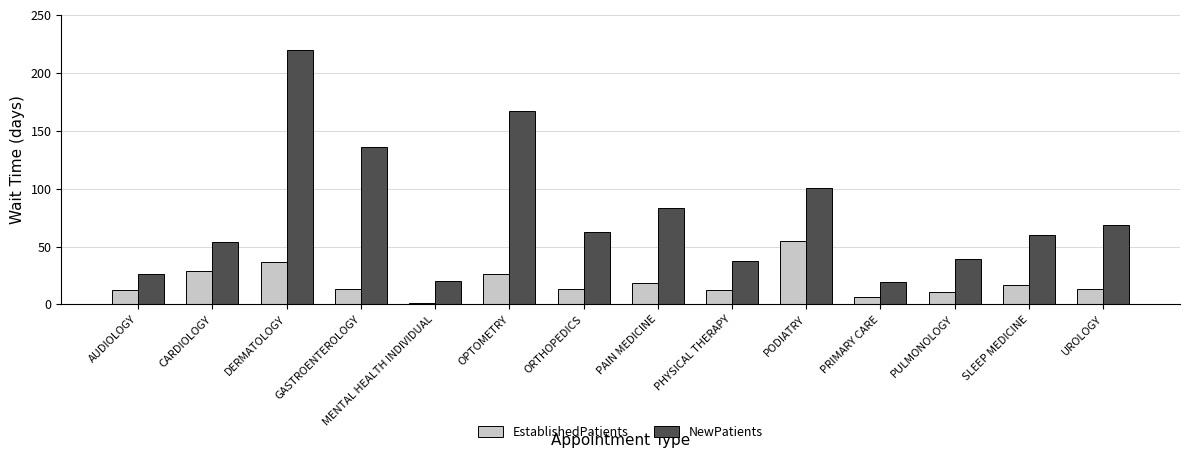

List the series in order of their overall mean, lowest first.

EstablishedPatients, NewPatients